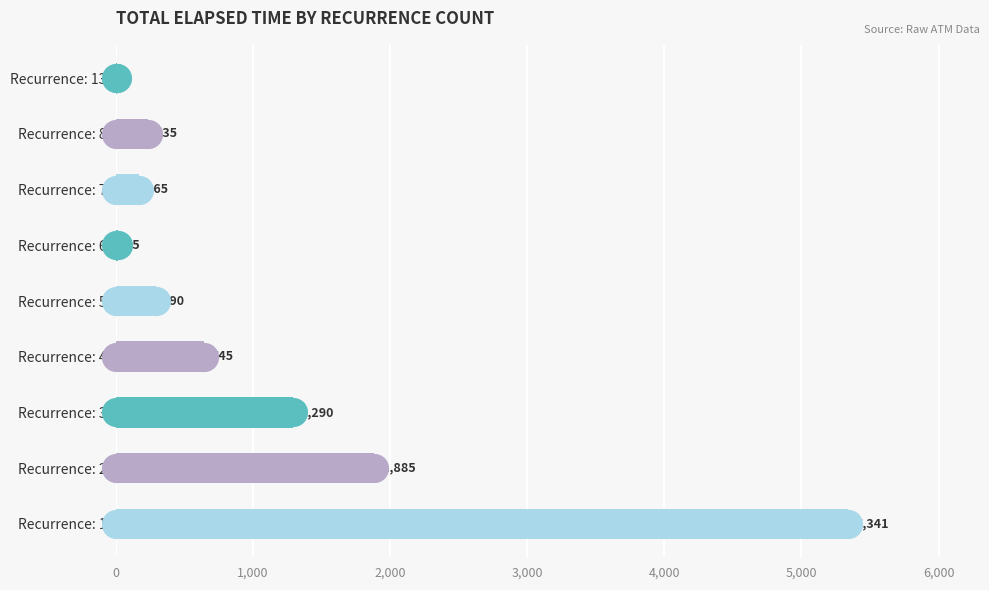

Between Recurrence: 7 and Recurrence: 6, which is larger?

Recurrence: 7